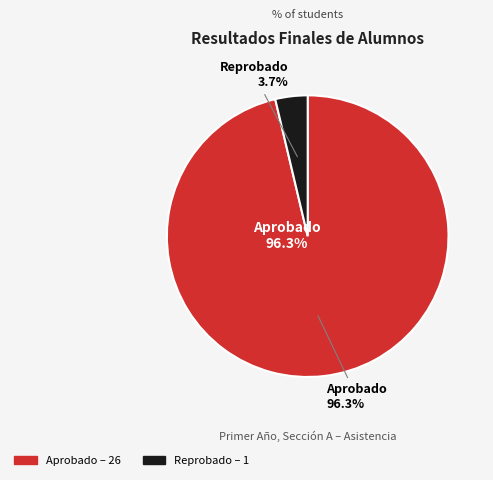

Is there a majority slice in this chart?

Yes